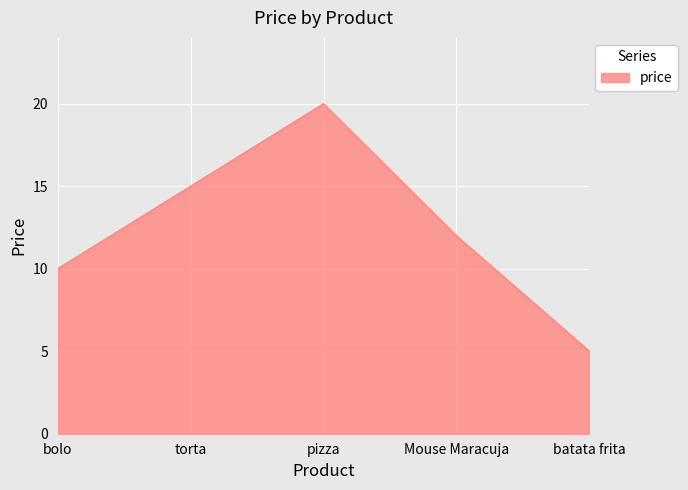

List the labels in order of value, largest first.

pizza, torta, Mouse Maracuja, bolo, batata frita